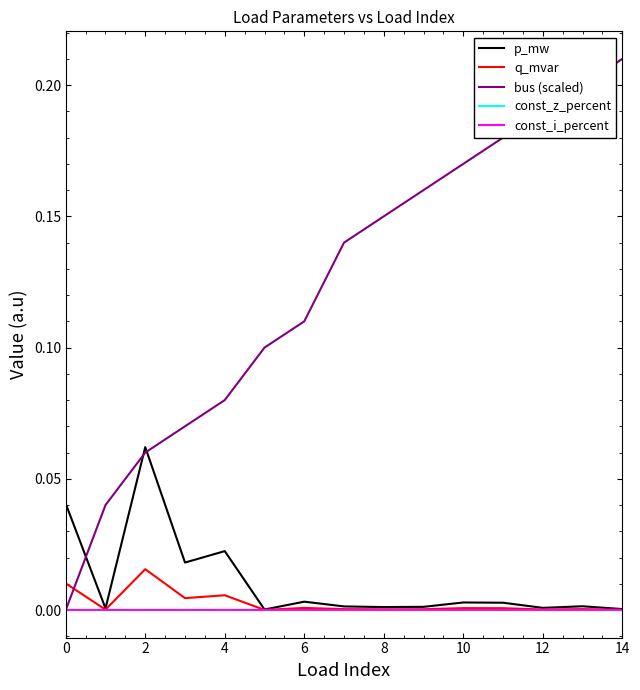

Does the chart display data point markers on the line(s)?

No